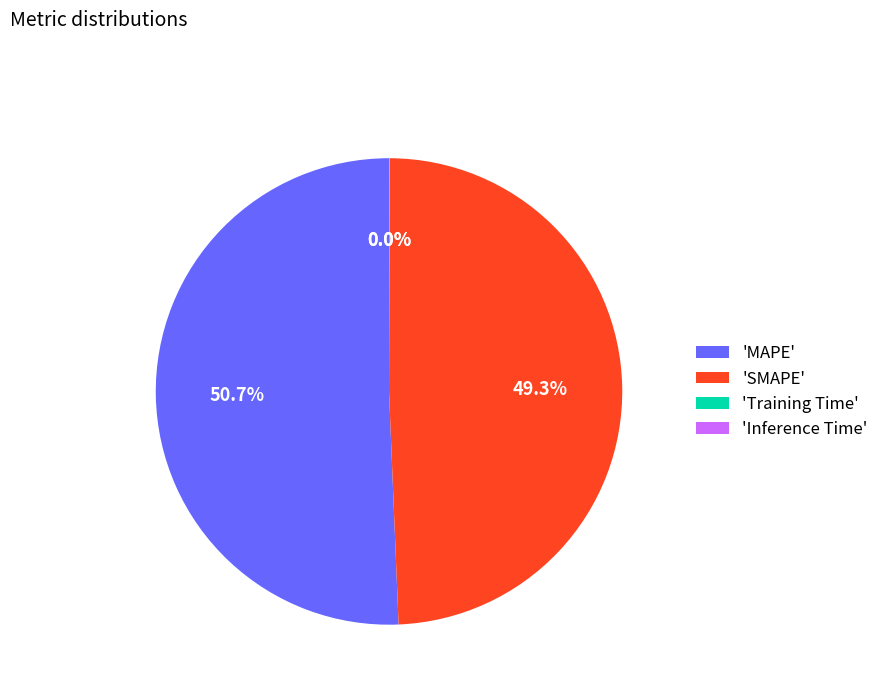

Is the sum of 'SMAPE' and 'MAPE' greater than half?

Yes